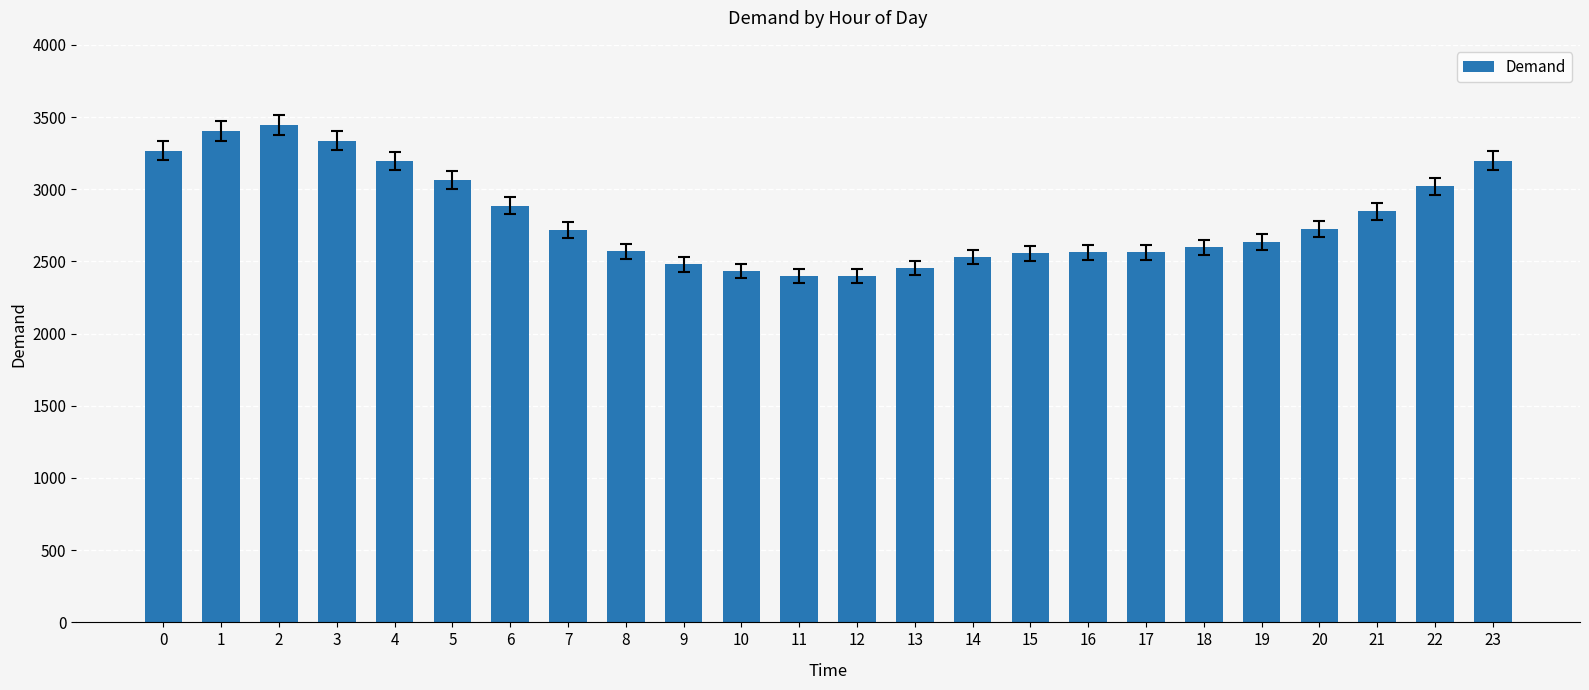

What is the difference between the maximum and minimum values?

1047